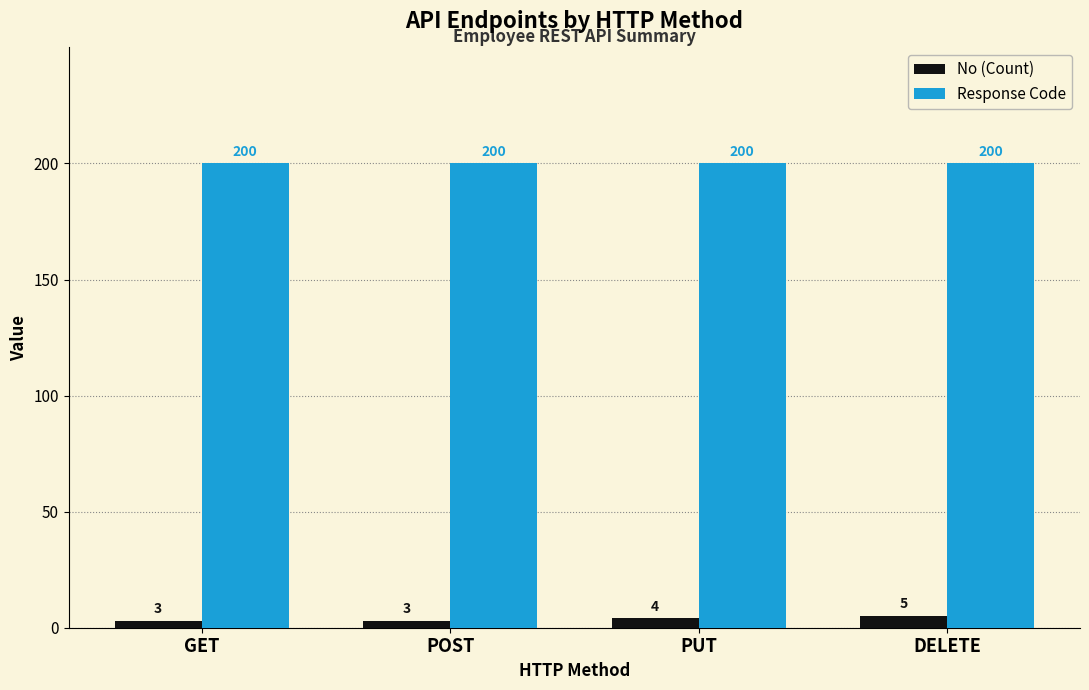

Reading left to right, what are all the values shown in this chart?

No (Count): 3	3	4	5
Response Code: 200	200	200	200